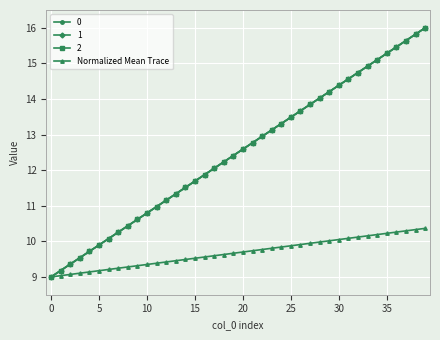

What is the label of the 15th point from the left?

14